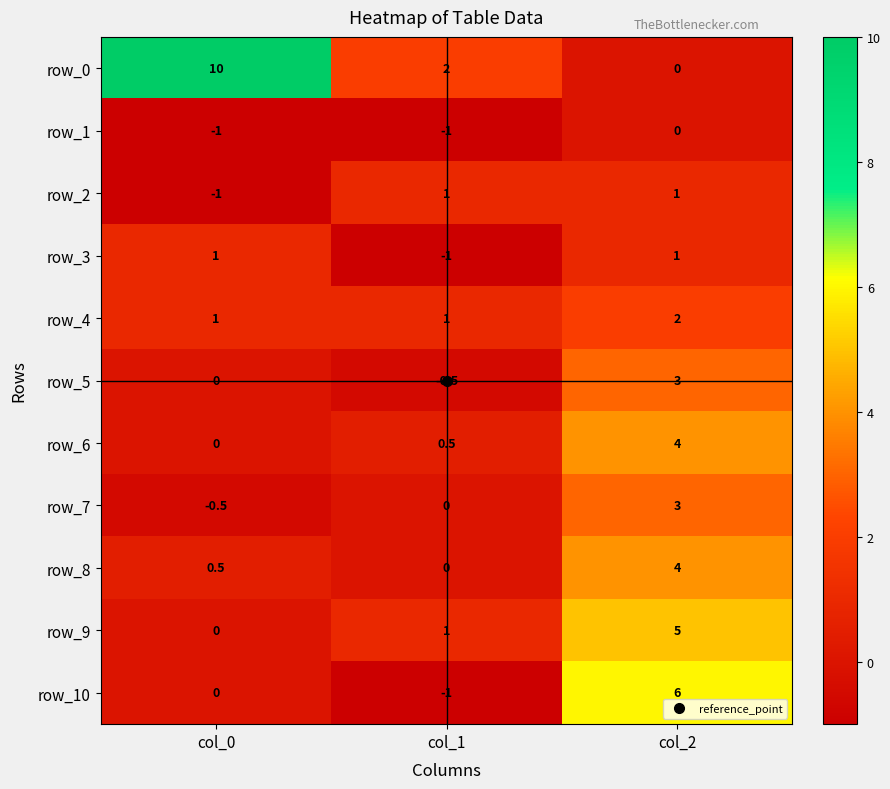

Reading right to left, transcribe all the data shown in this chart.

row_0: 0.0	2.0	10.0
row_1: 0.0	-1.0	-1.0
row_2: 1.0	1.0	-1.0
row_3: 1.0	-1.0	1.0
row_4: 2.0	1.0	1.0
row_5: 3.0	-0.5	0.0
row_6: 4.0	0.5	0.0
row_7: 3.0	0.0	-0.5
row_8: 4.0	0.0	0.5
row_9: 5.0	1.0	0.0
row_10: 6.0	-1.0	0.0